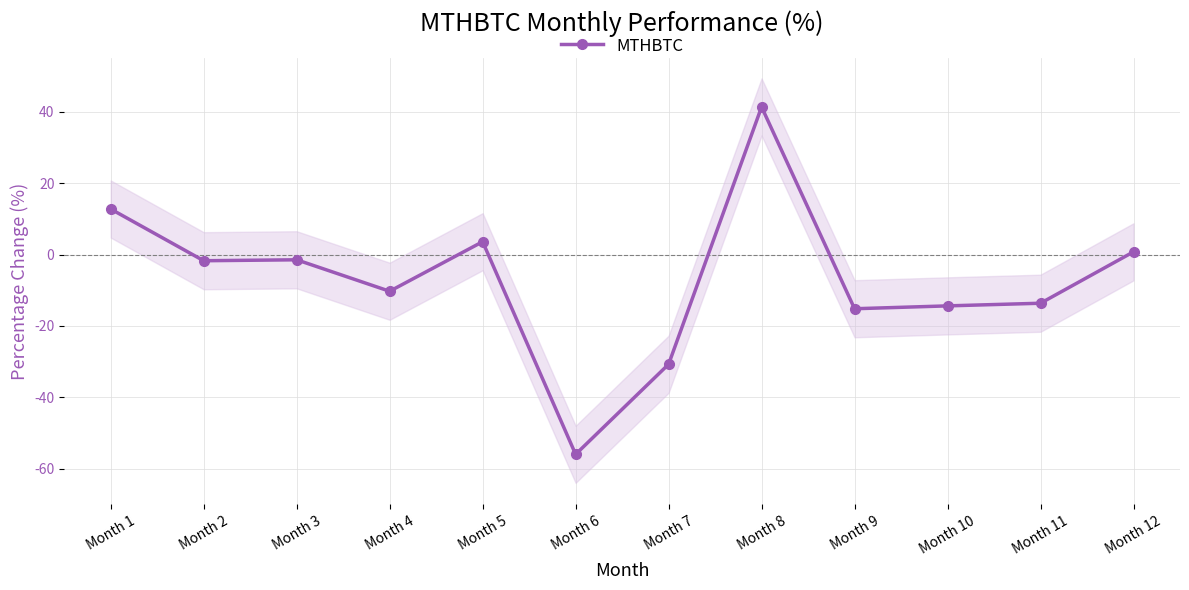

Is it true that the value at Month 9 is -15.2?

True